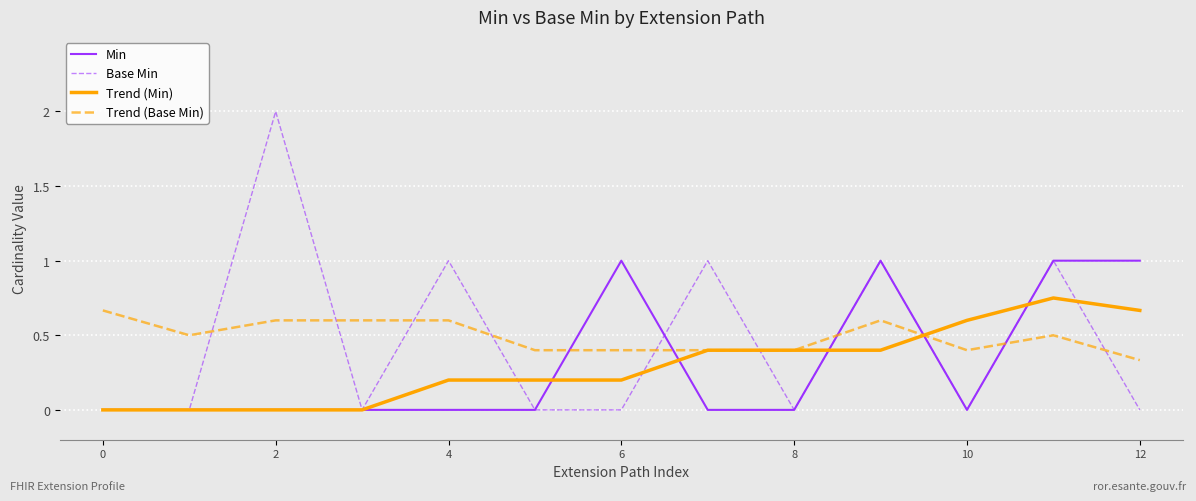

What is the greatest value displayed?

2.0